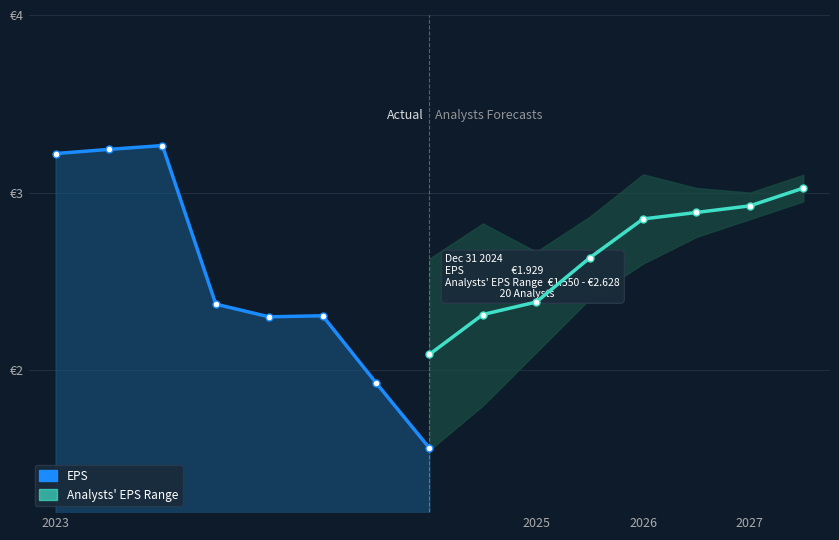

How many data points are above 2?

6